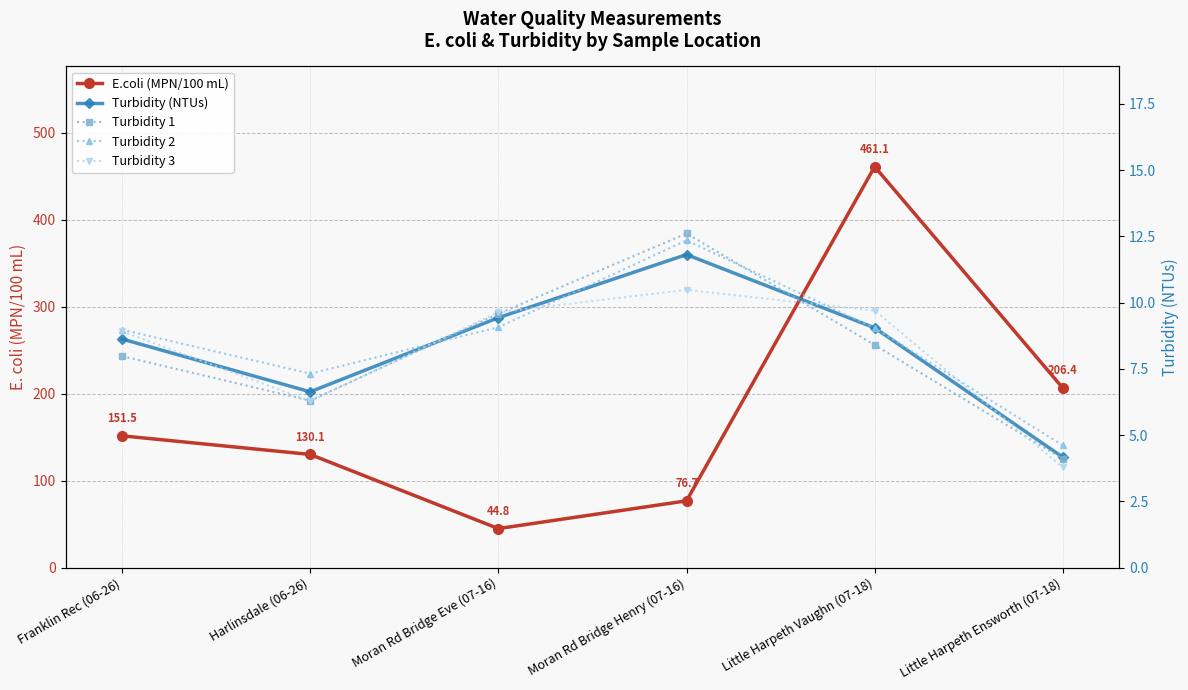

What is the value of the E.coli (MPN/100 mL) point at the 2nd from the left?

130.1